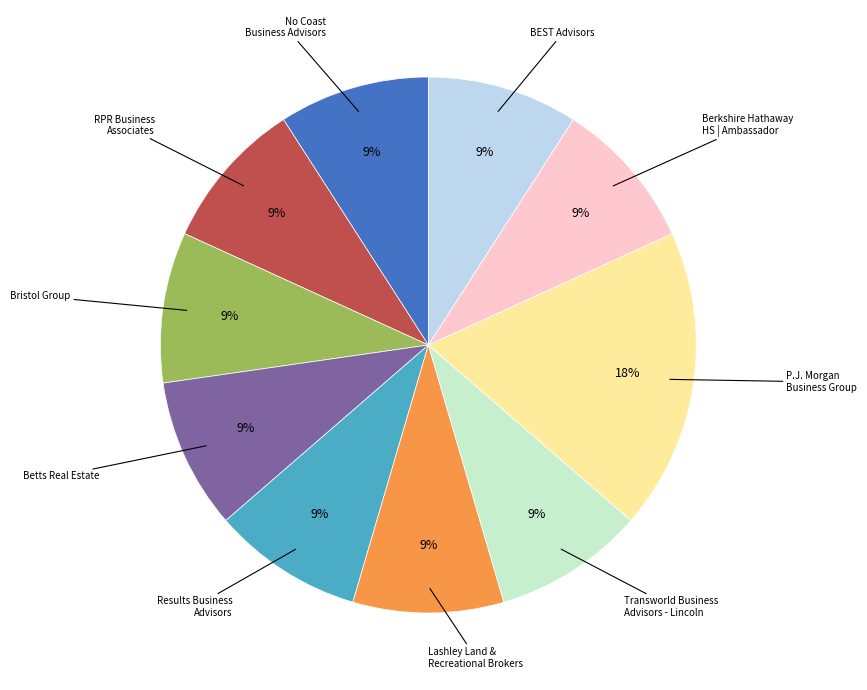

Is there any slice that represents more than half of the pie?

No